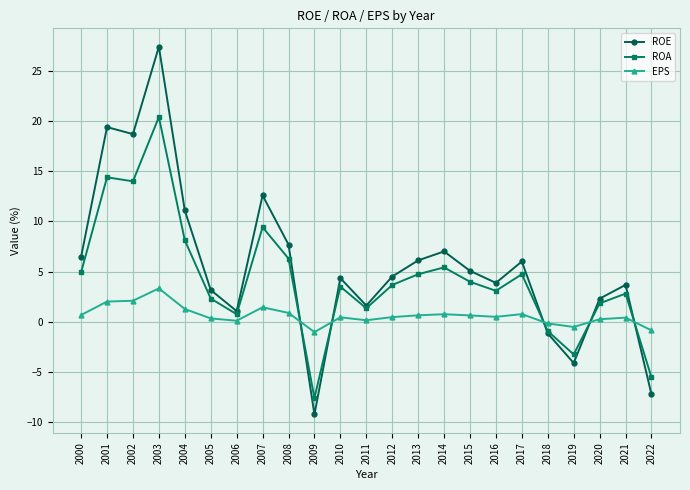

What is the spread (max minus min) of values at 2022?

6.4